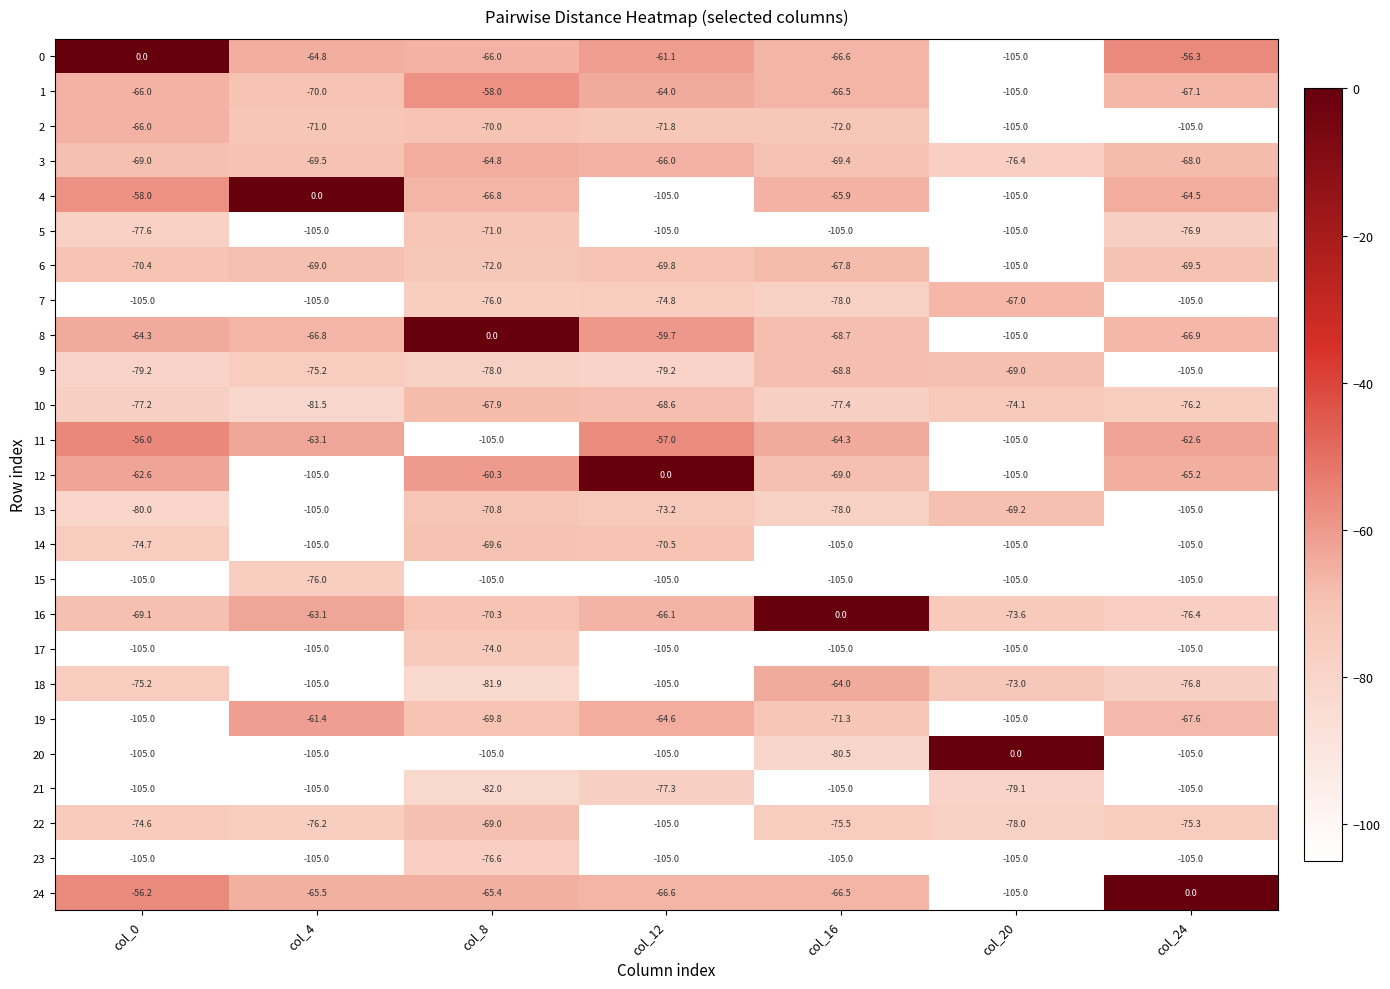

Where does the 2 series first go above -71?

col_0